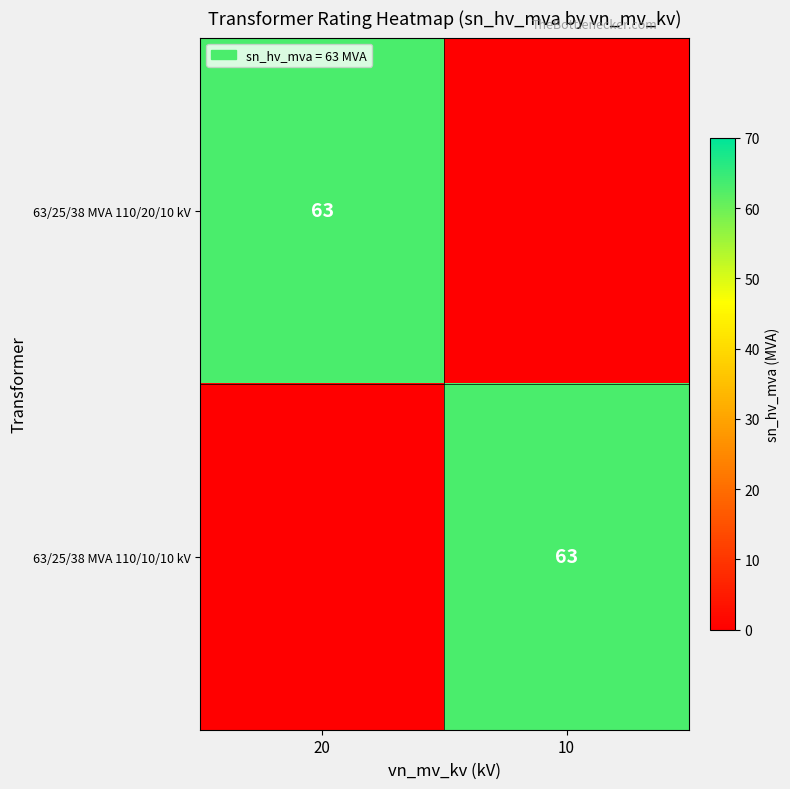

True or false: 63/25/38 MVA 110/10/10 kV has a value of 86 at 10.

False